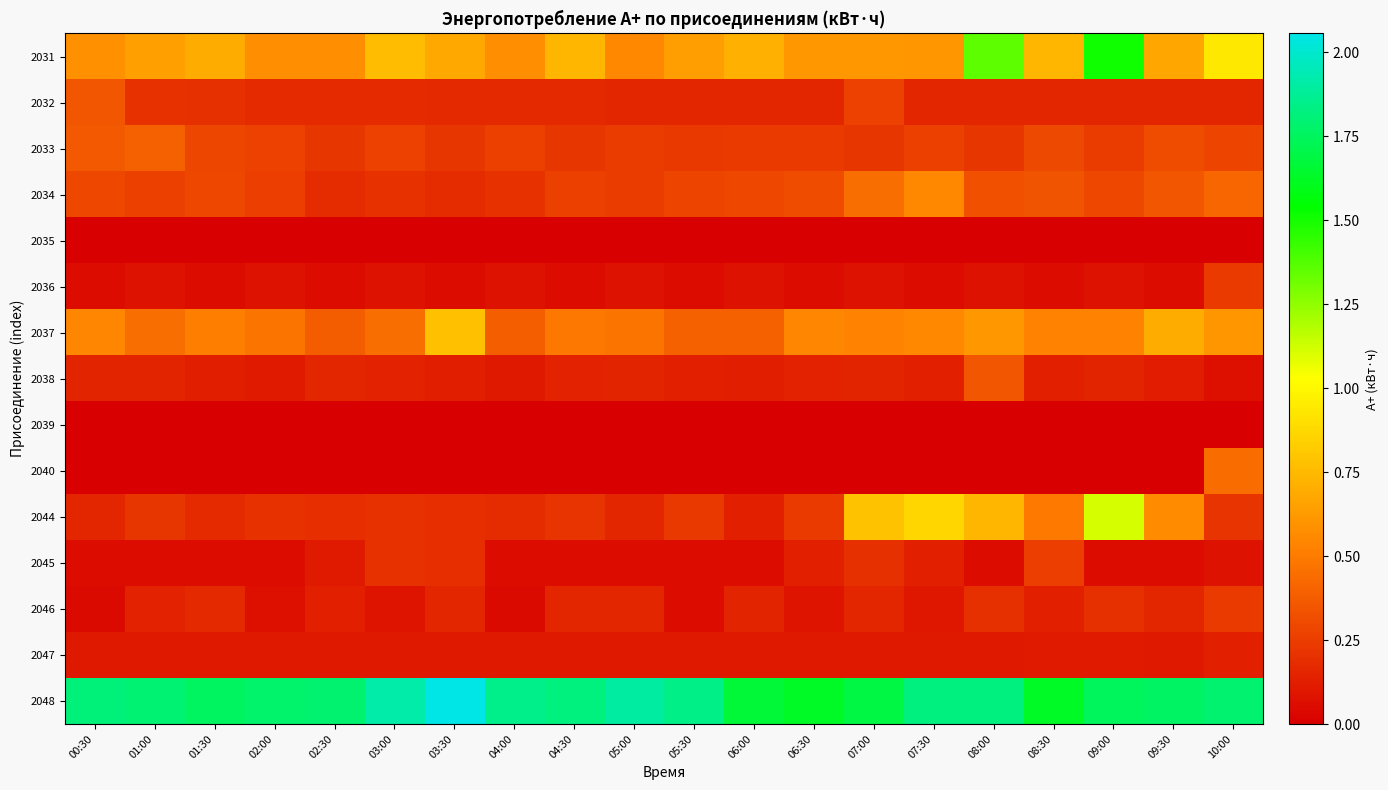

What is the difference between the highest and lowest values at 08:00?

1.8